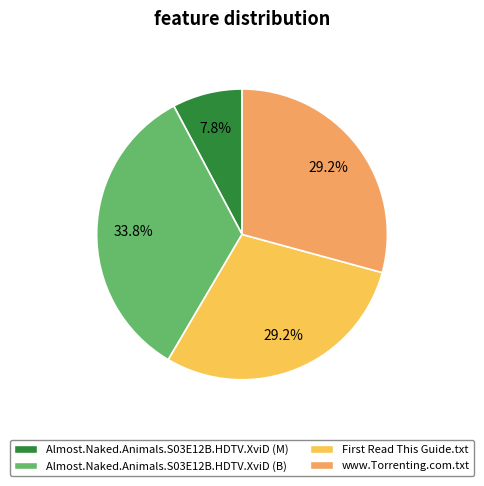

Which slice is the largest?

Almost.Naked.Animals.S03E12B.HDTV.XviD (B)